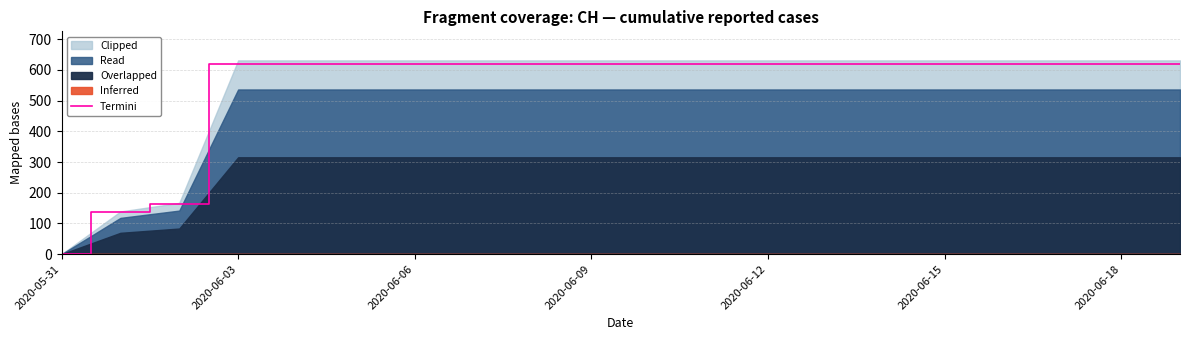

What is the sum of all values?

10812.3